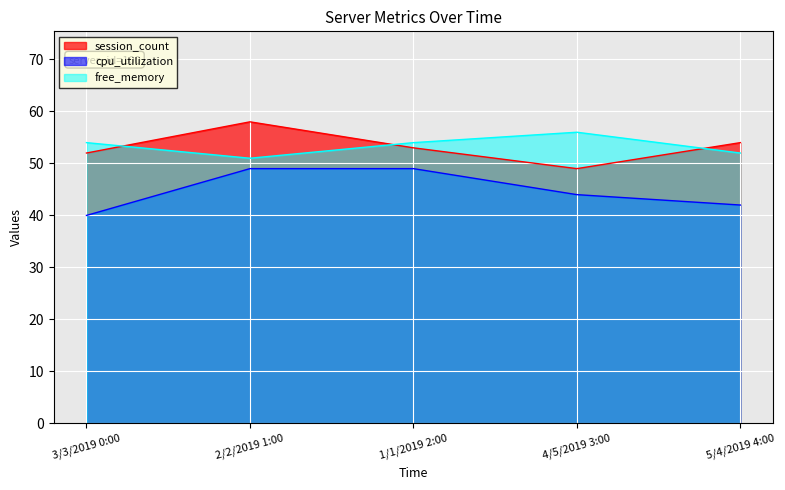

In session_count, how many points are higher than both neighbors (excluding endpoints)?

1